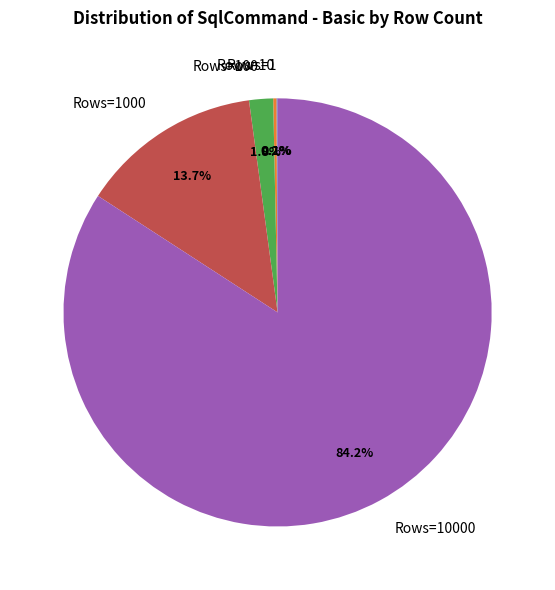

Is there a majority slice in this chart?

Yes